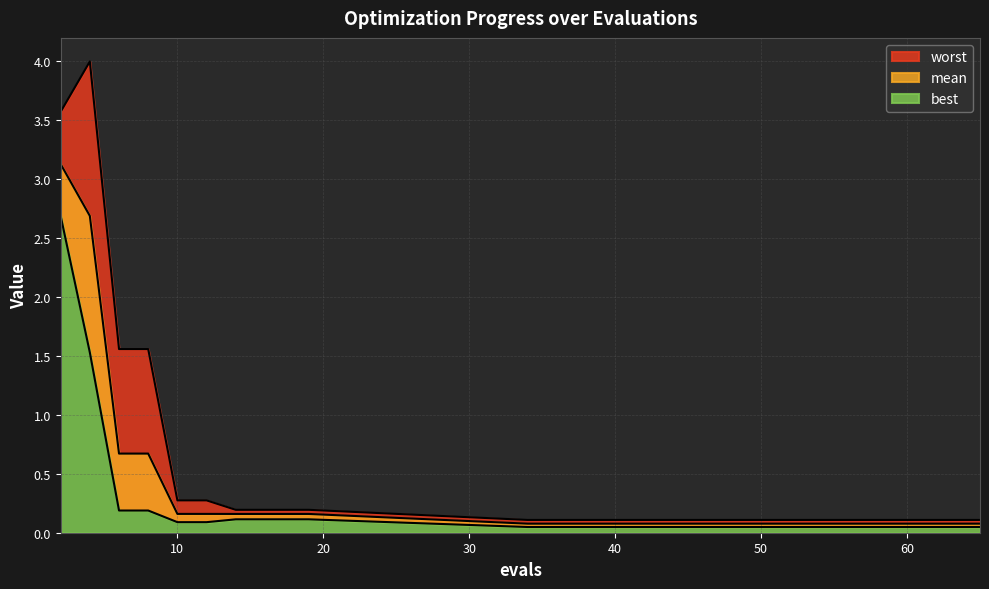

Rank the series by their average value, from lowest to highest.

best, mean, worst